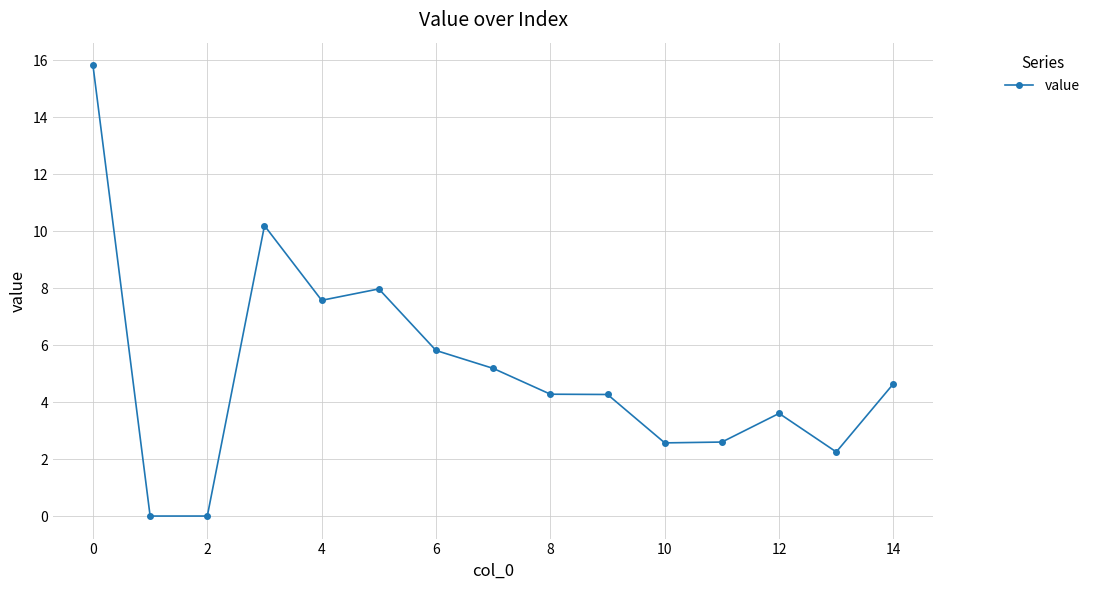

Reading left to right, extract all data points from this chart.

15.8	0.0	0.0	10.2	7.6	8.0	5.8	5.2	4.3	4.3	2.6	2.6	3.6	2.2	4.6